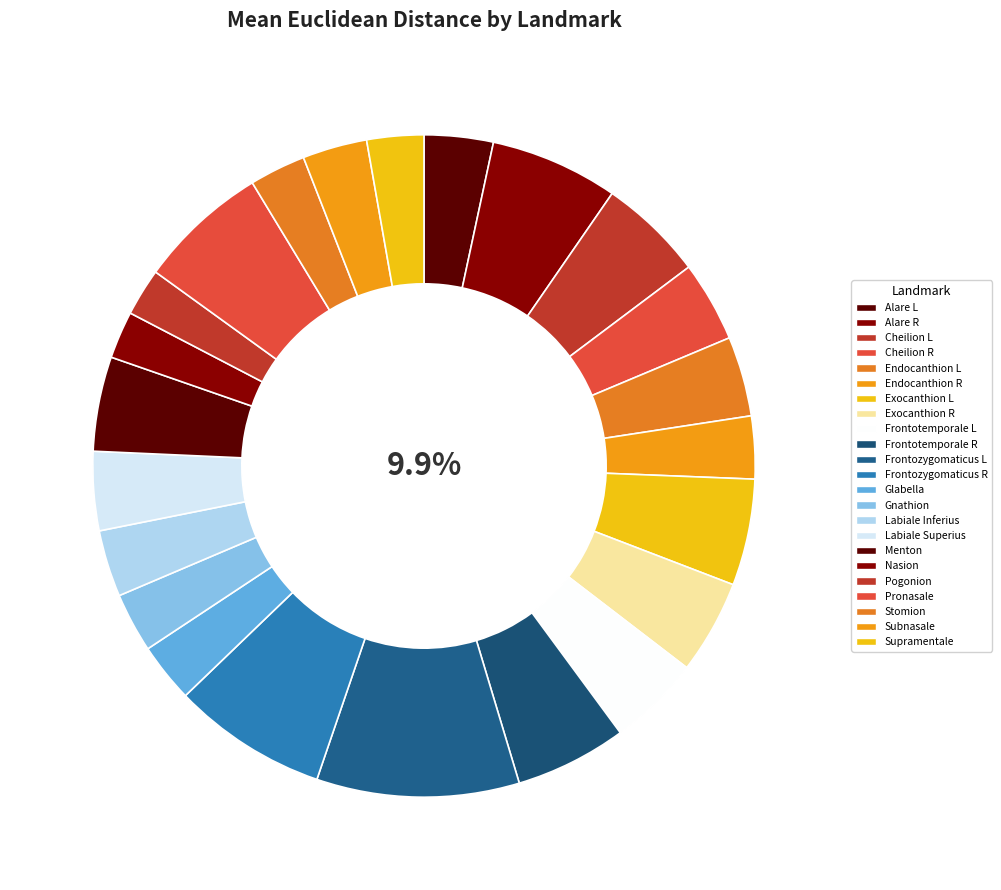

Is it true that Menton is 1% of the pie?

False